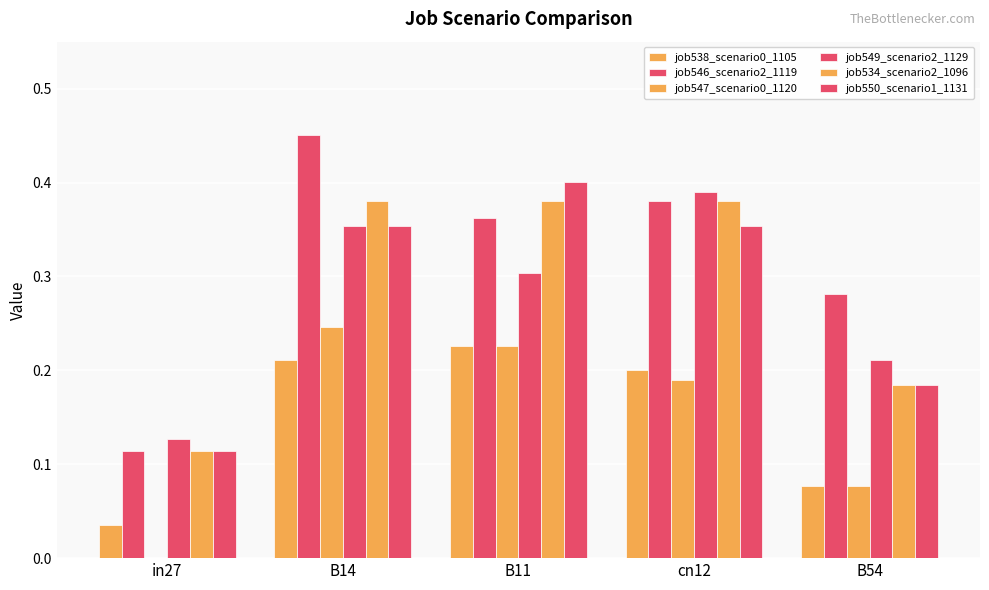

Between in27 and B11, which series saw the biggest shift?

job550_scenario1_1131